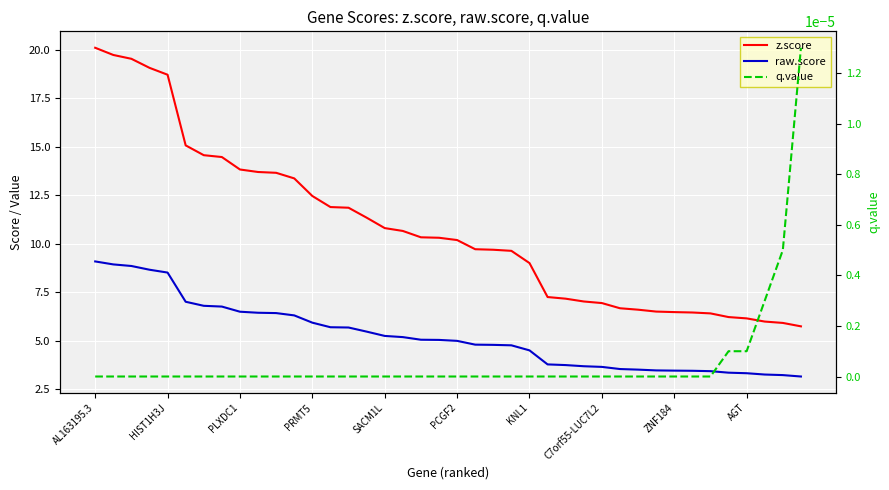

What is the difference between the highest and lowest values at 11?

13.4